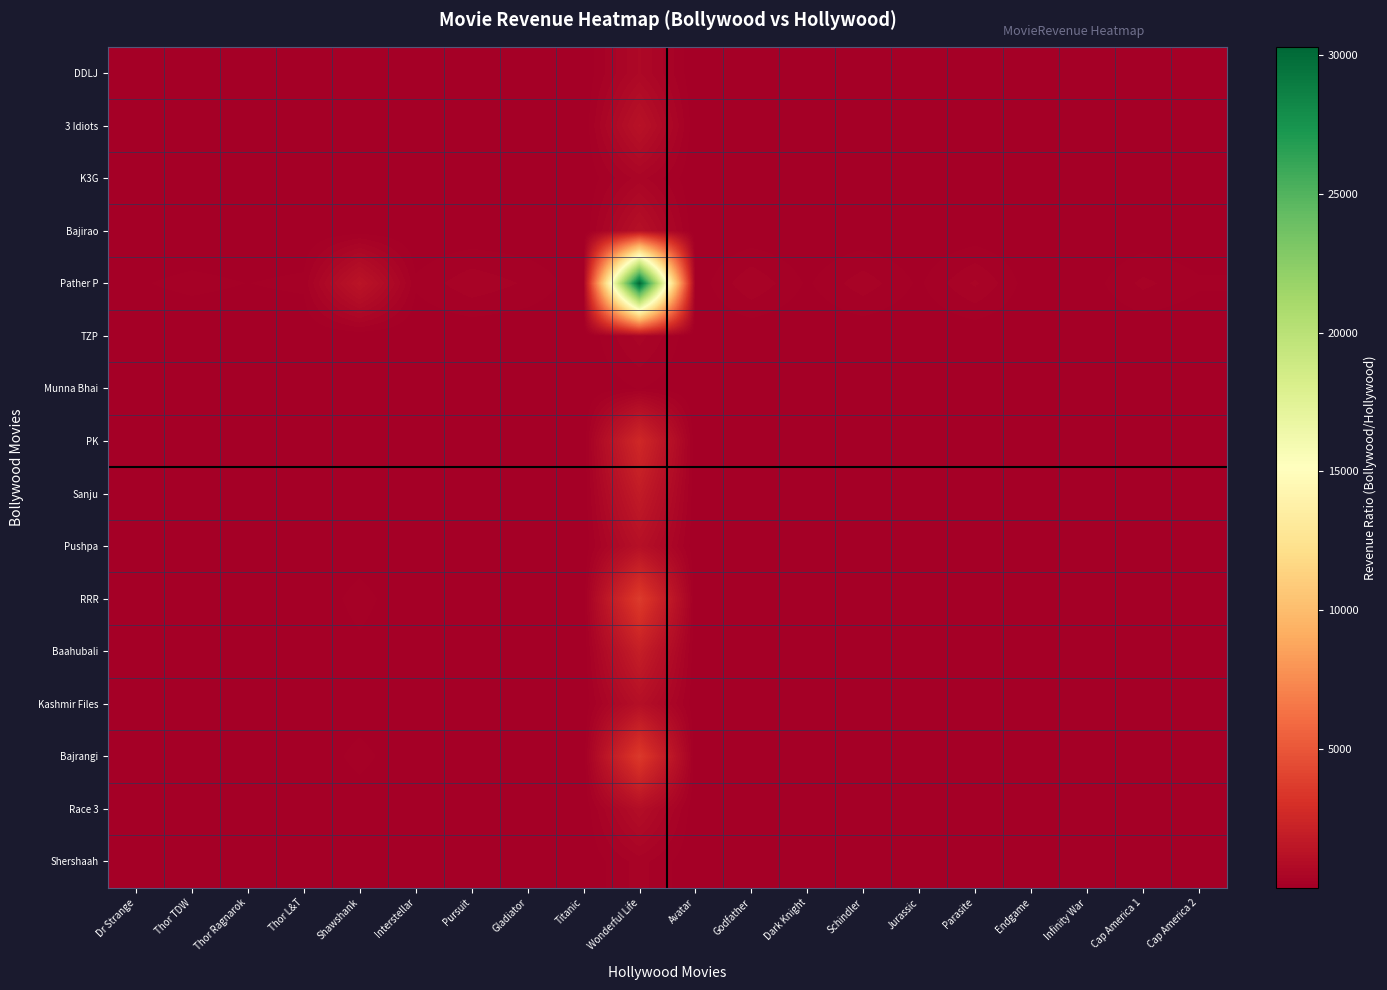

Which category has the highest value across all series?

Wonderful Life